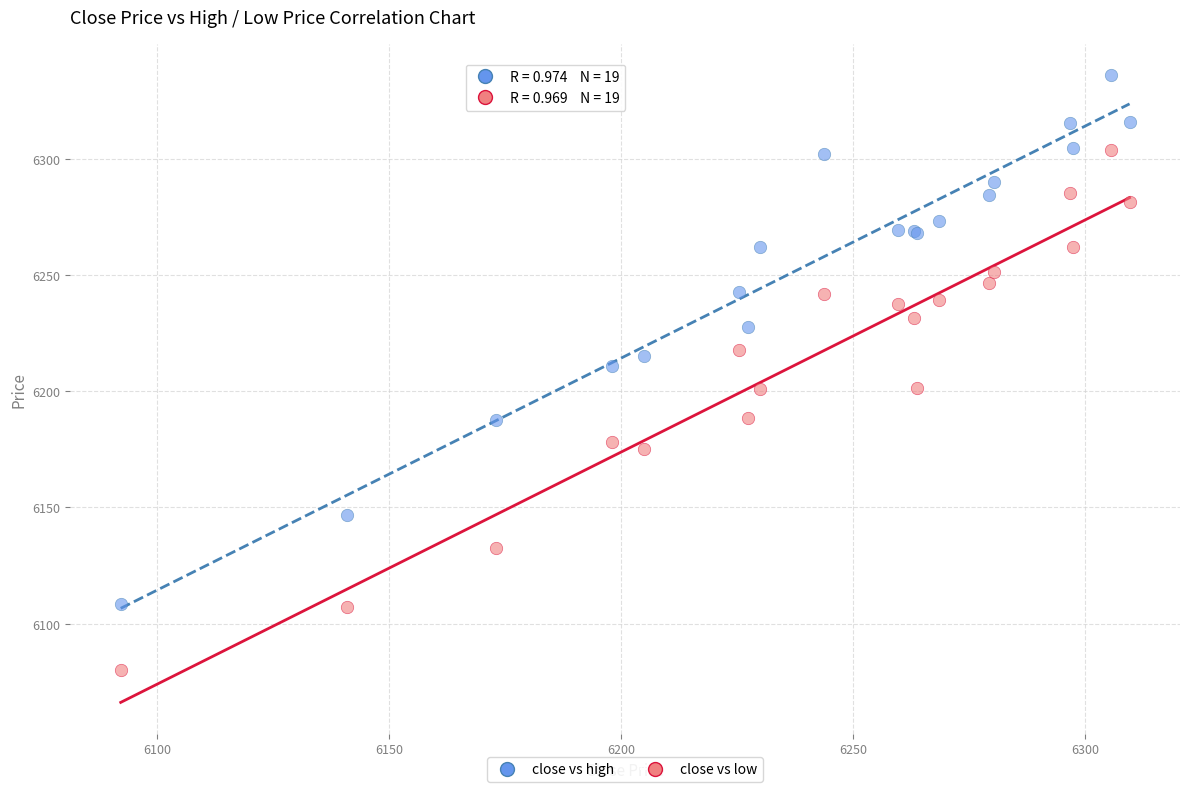

Which series contains the highest Y value?

close vs high